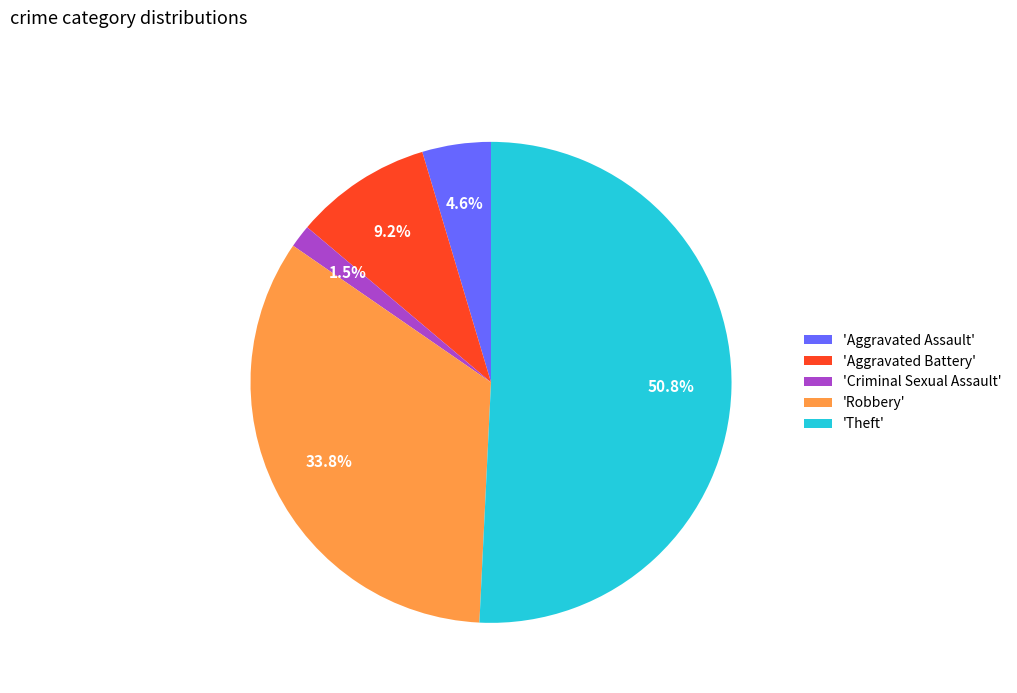

Which slice is the smallest?

'Criminal Sexual Assault'